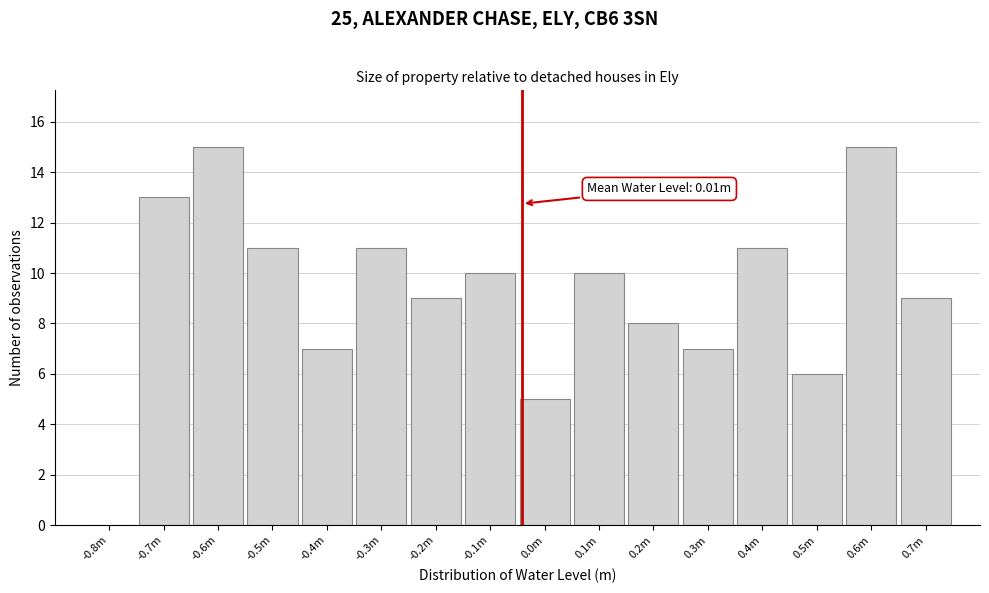

Reading right to left, list all the values displayed in this chart.

0.7m=9	0.6m=15	0.5m=6	0.4m=11	0.3m=7	0.2m=8	0.1m=10	0.0m=5	-0.1m=10	-0.2m=9	-0.3m=11	-0.4m=7	-0.5m=11	-0.6m=15	-0.7m=13	-0.8m=0